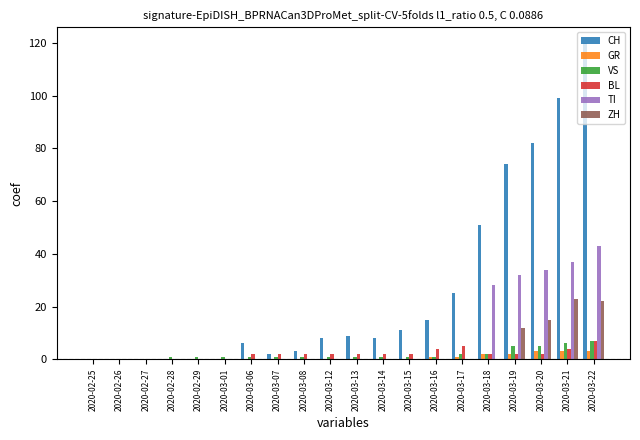

At which category is the sum across all series the highest?

2020-03-22